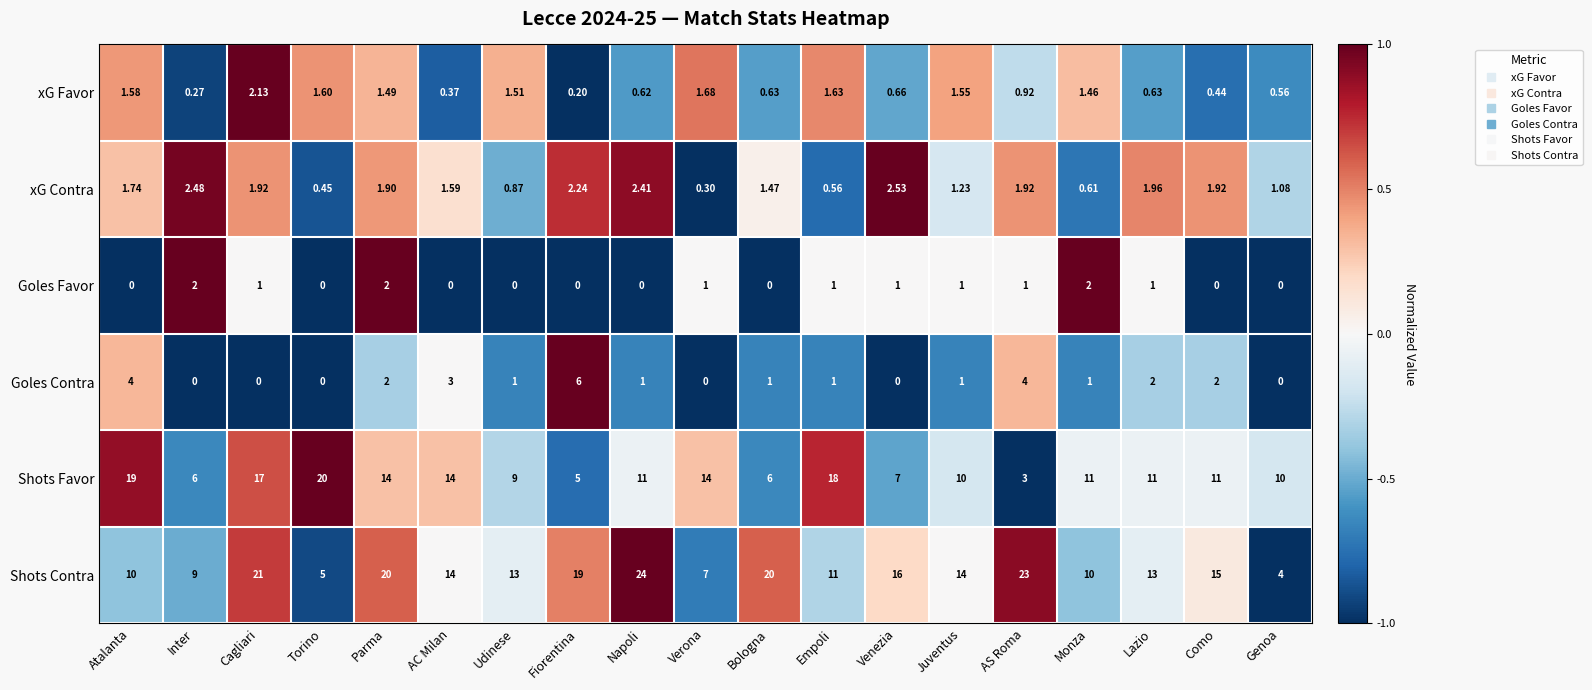

Which series has the largest total across all categories?

Shots Contra